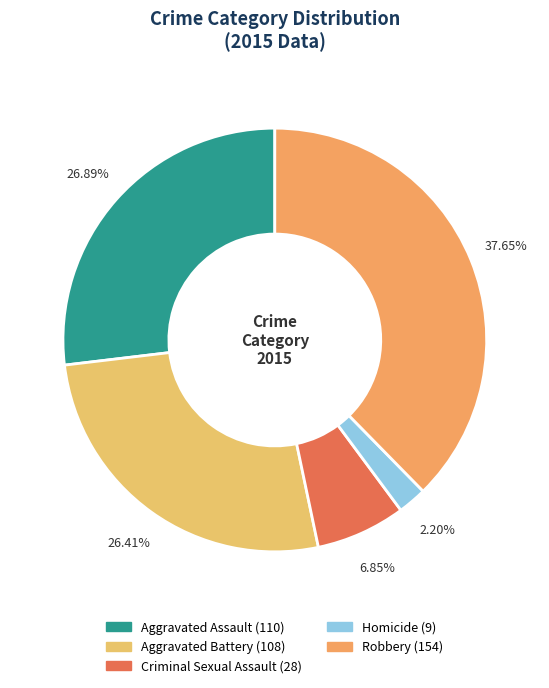

What is the ratio of the value at Aggravated Battery to the value at Robbery?

0.7